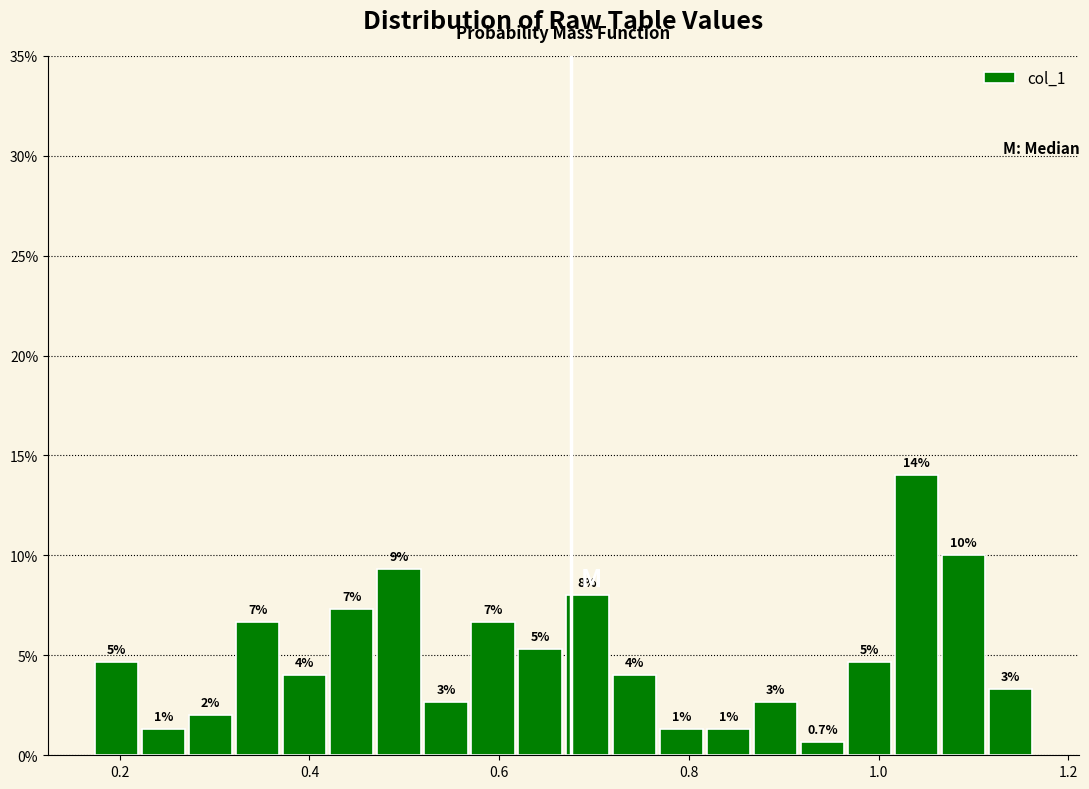

Read against the x-axis, roughly where is the centre of the tallest bar?

1.04